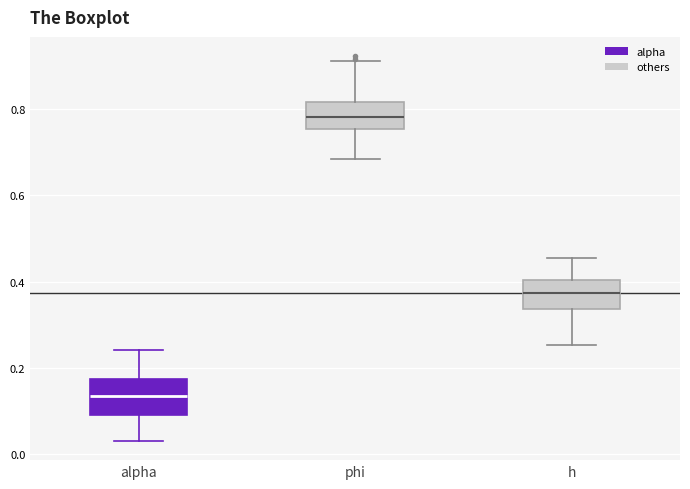

Reading left to right, transcribe this box plot: for each box, give where its median line is, the range the box spans, and where its two whiskers end, as read against the y-axis. The values are not printed on the chart, so give them approximately, as read against the axis.

alpha: median 0.14, box 0.10 to 0.18, whiskers 0.04 to 0.24
phi: median 0.78, box 0.76 to 0.82, whiskers 0.68 to 0.92
h: median 0.38, box 0.34 to 0.40, whiskers 0.26 to 0.46